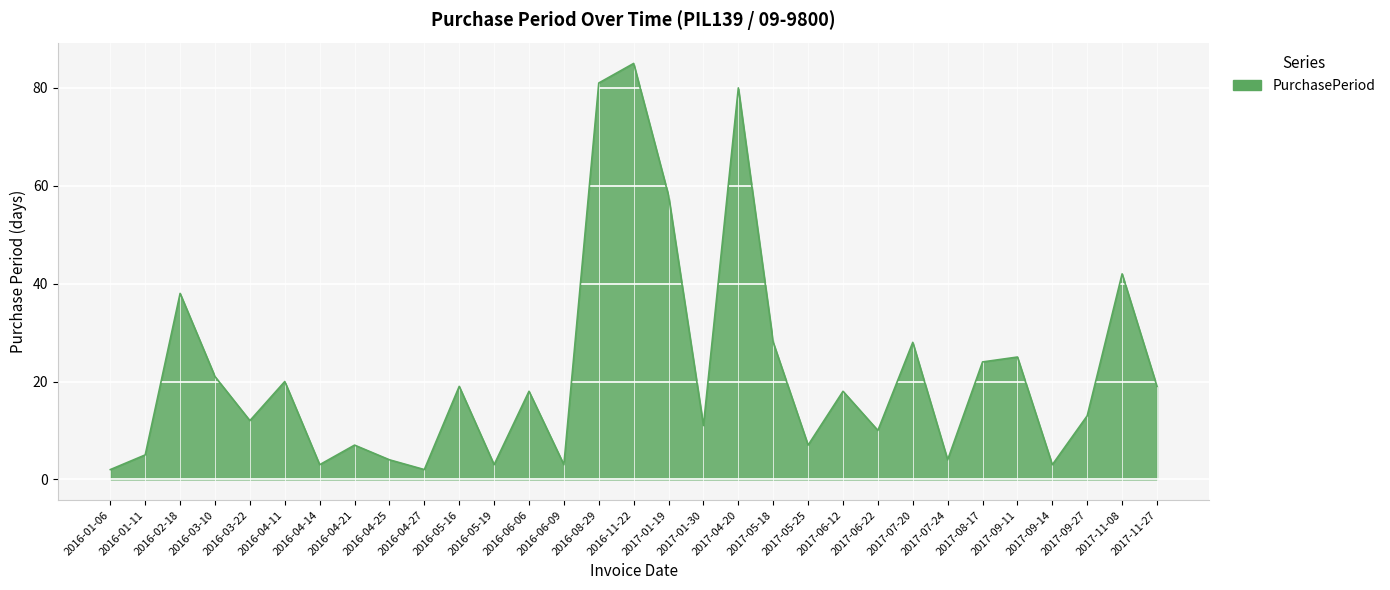

Which category has the highest value across all series?

2016-11-22